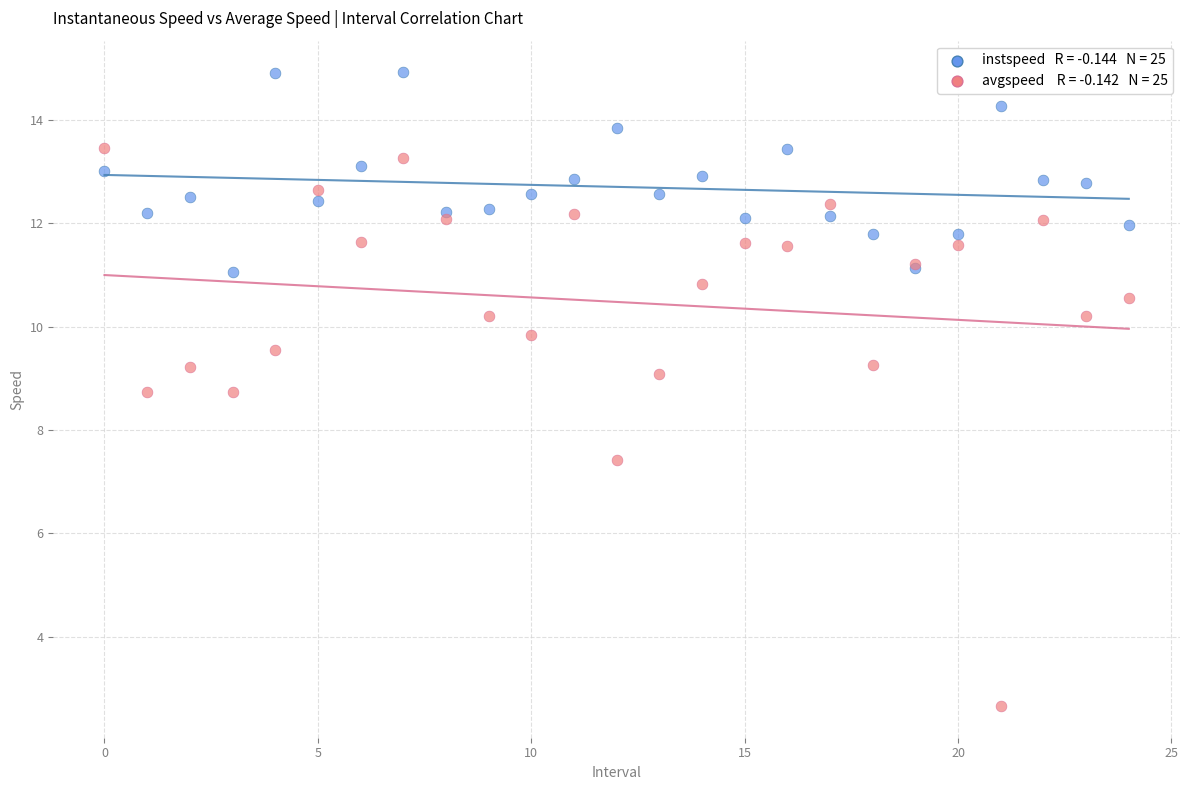

Across all series, what Y value is closest to 8?

7.4